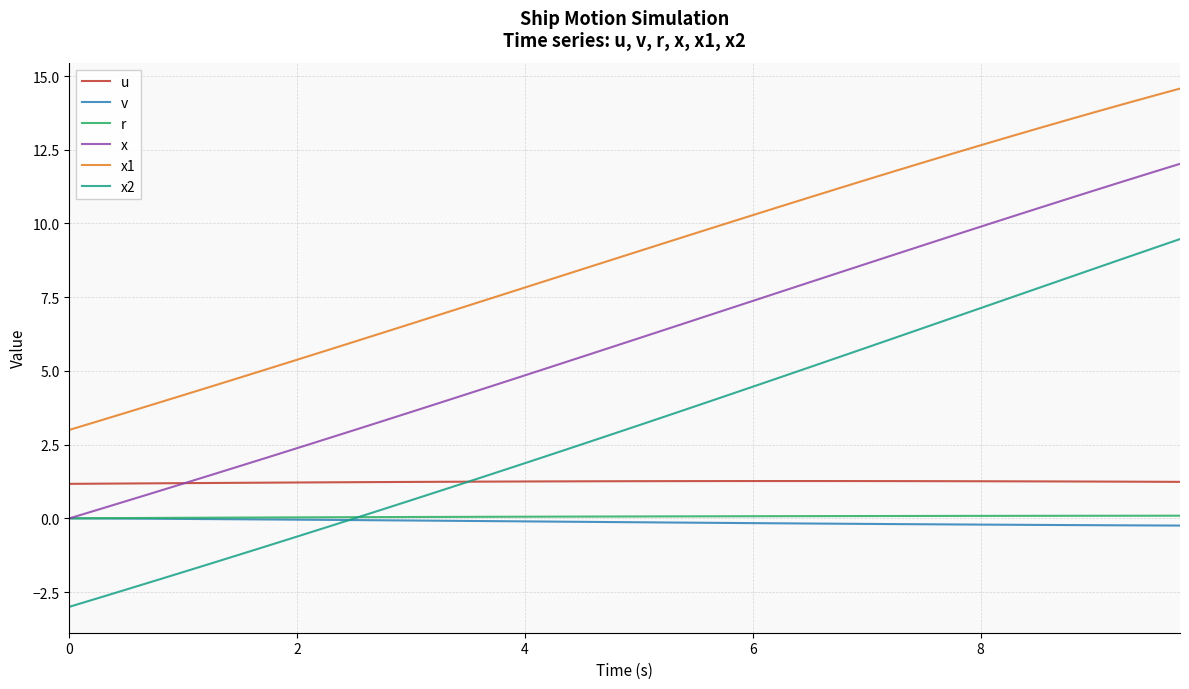

Count the number of categories in the chart.

40